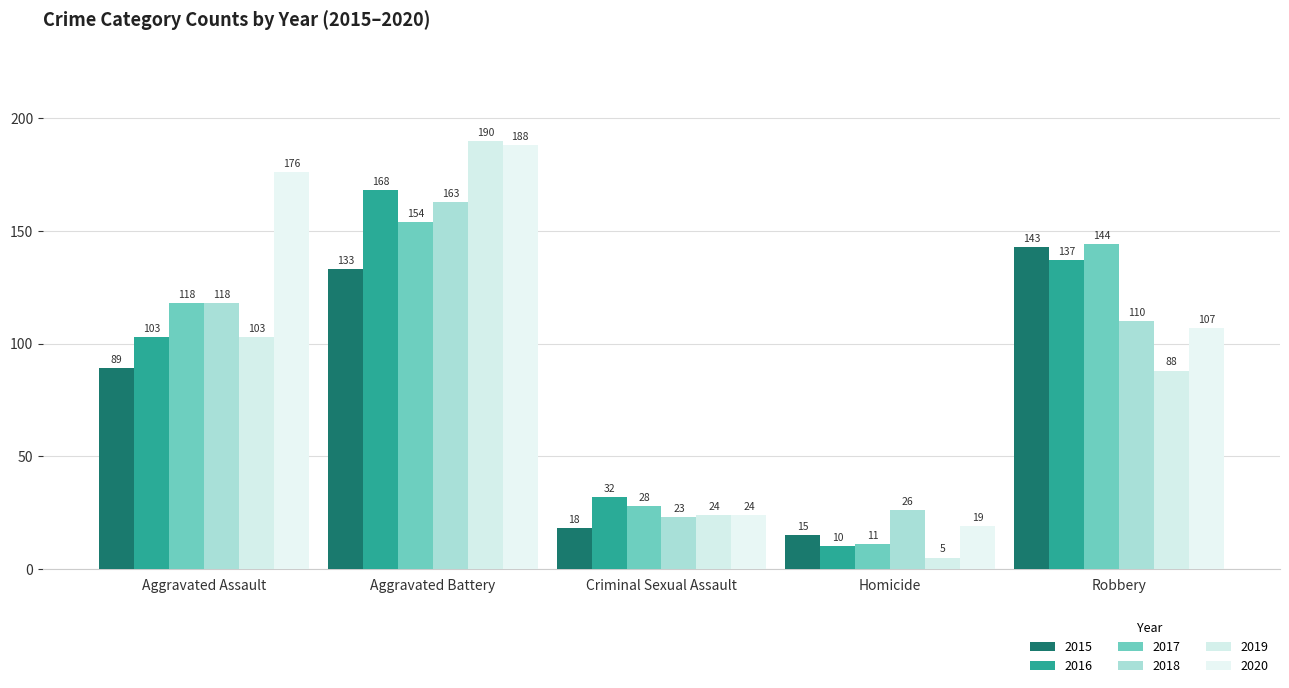

At which label does 2017 first exceed 118?

Aggravated Battery